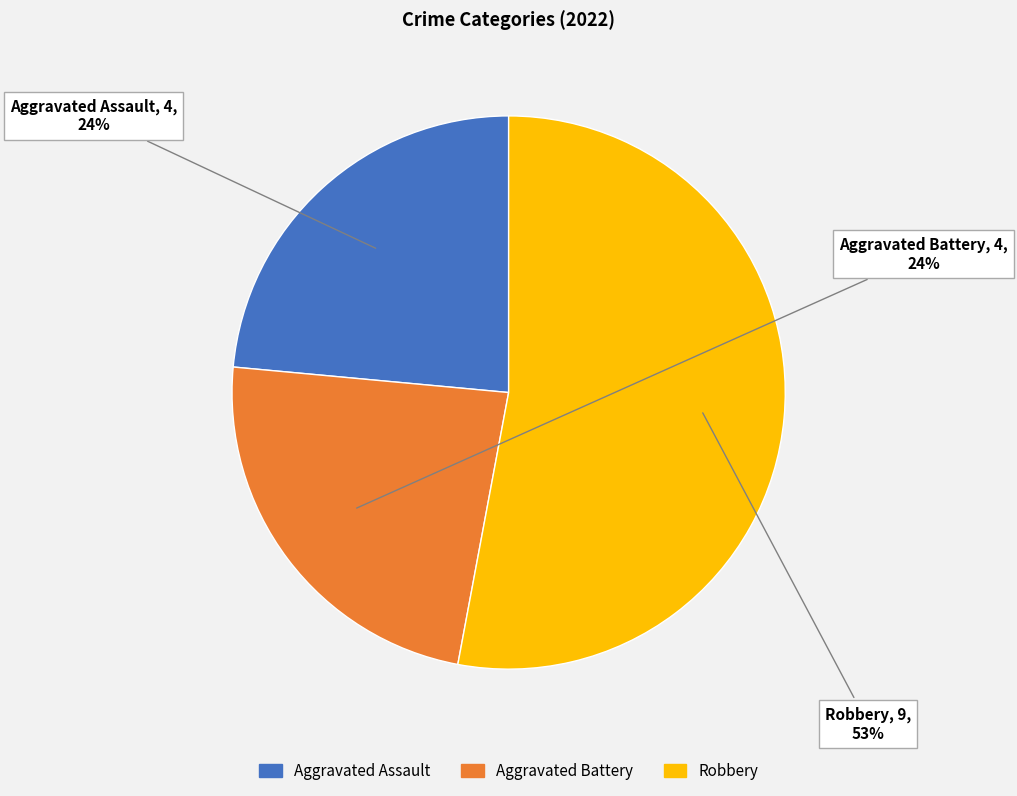

Count the number of slices in the pie.

3